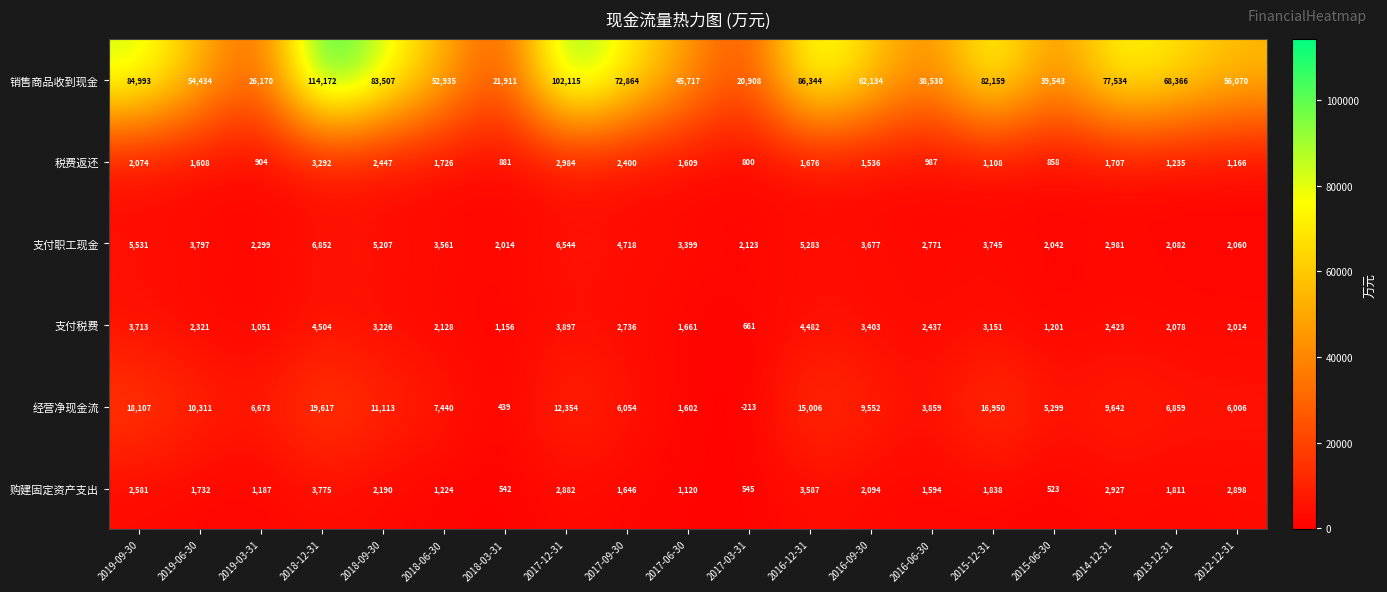

At 2018-12-31, list the series in order from smallest to largest.

税费返还, 购建固定资产支出, 支付税费, 支付职工现金, 经营净现金流, 销售商品收到现金